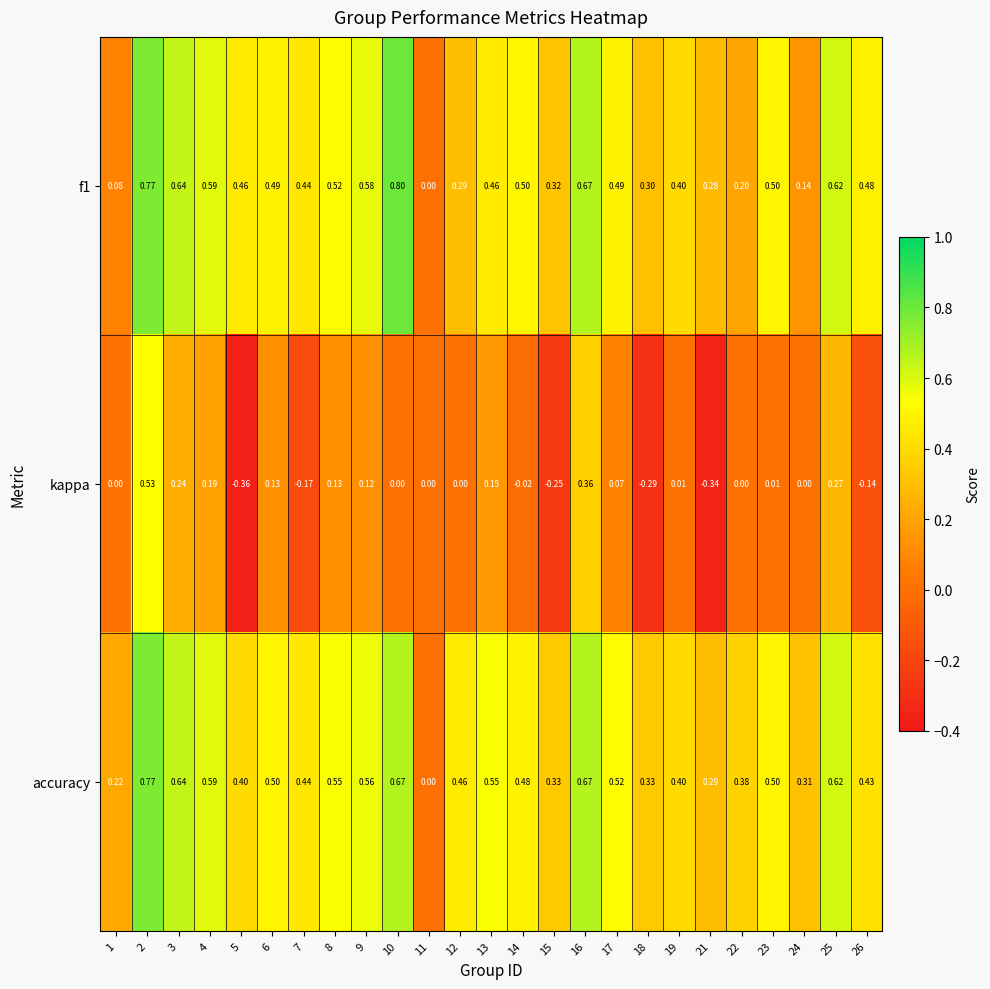

Which series has the largest range (max minus min)?

kappa